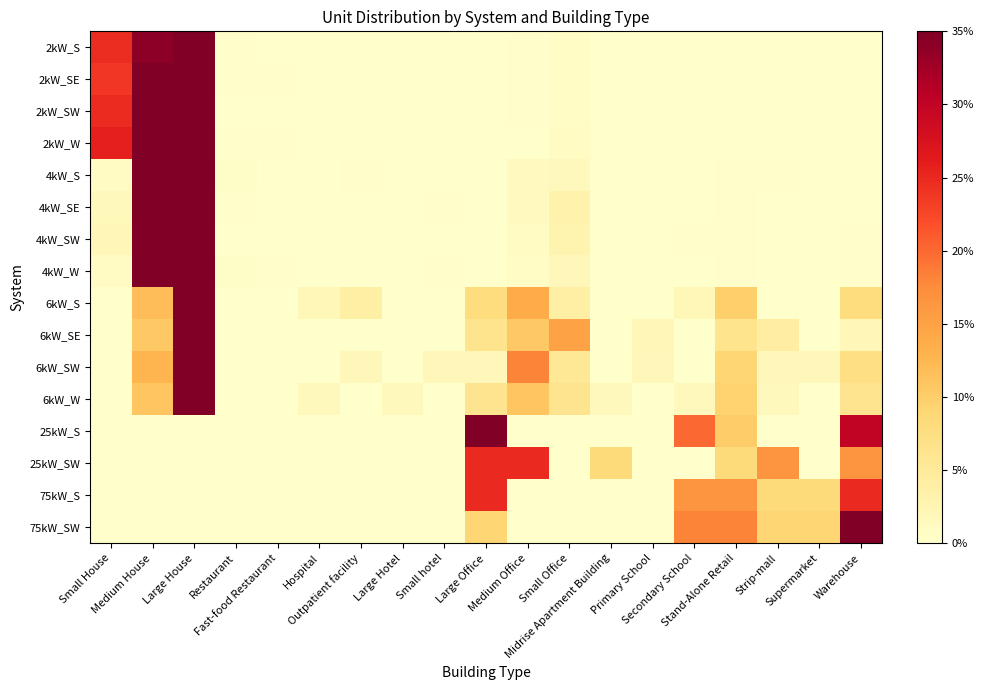

At which category is the sum across all series the highest?

Large House